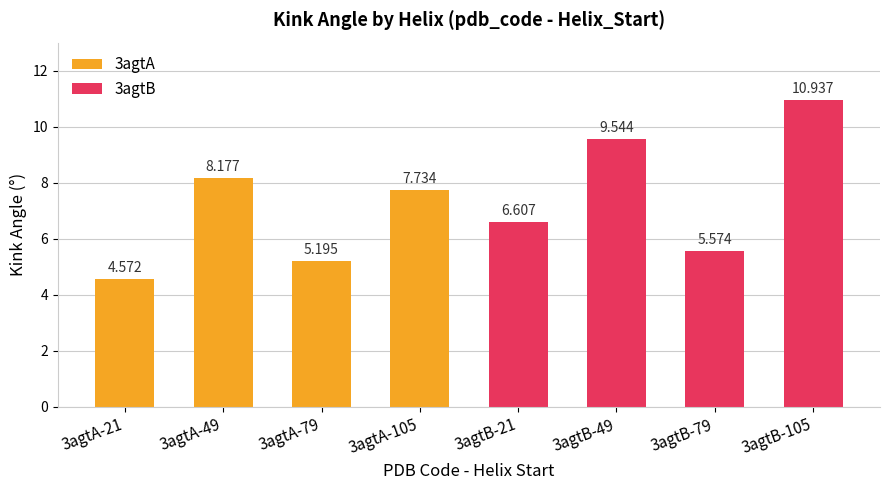

List the series in order of their peak value, highest first.

3agtB, 3agtA